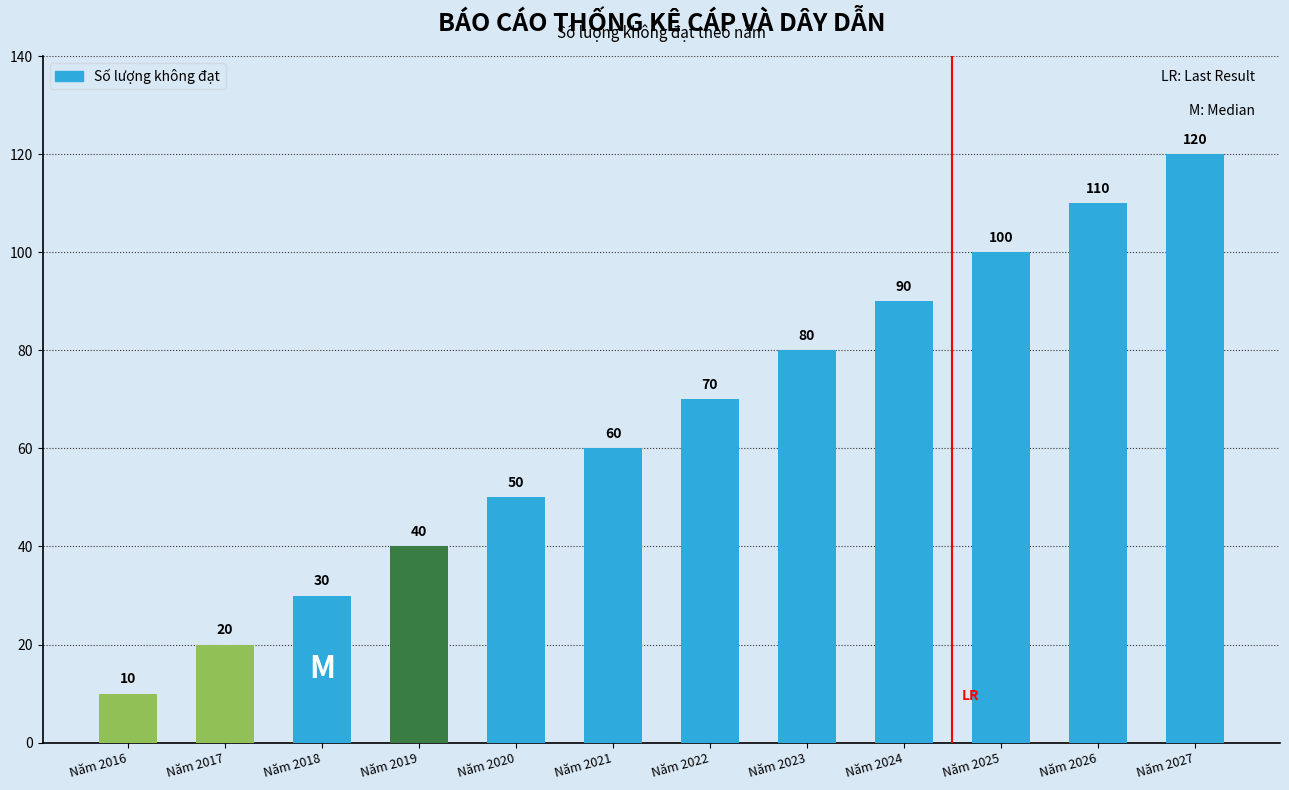

Which has a higher value, Năm 2024 or Năm 2016?

Năm 2024